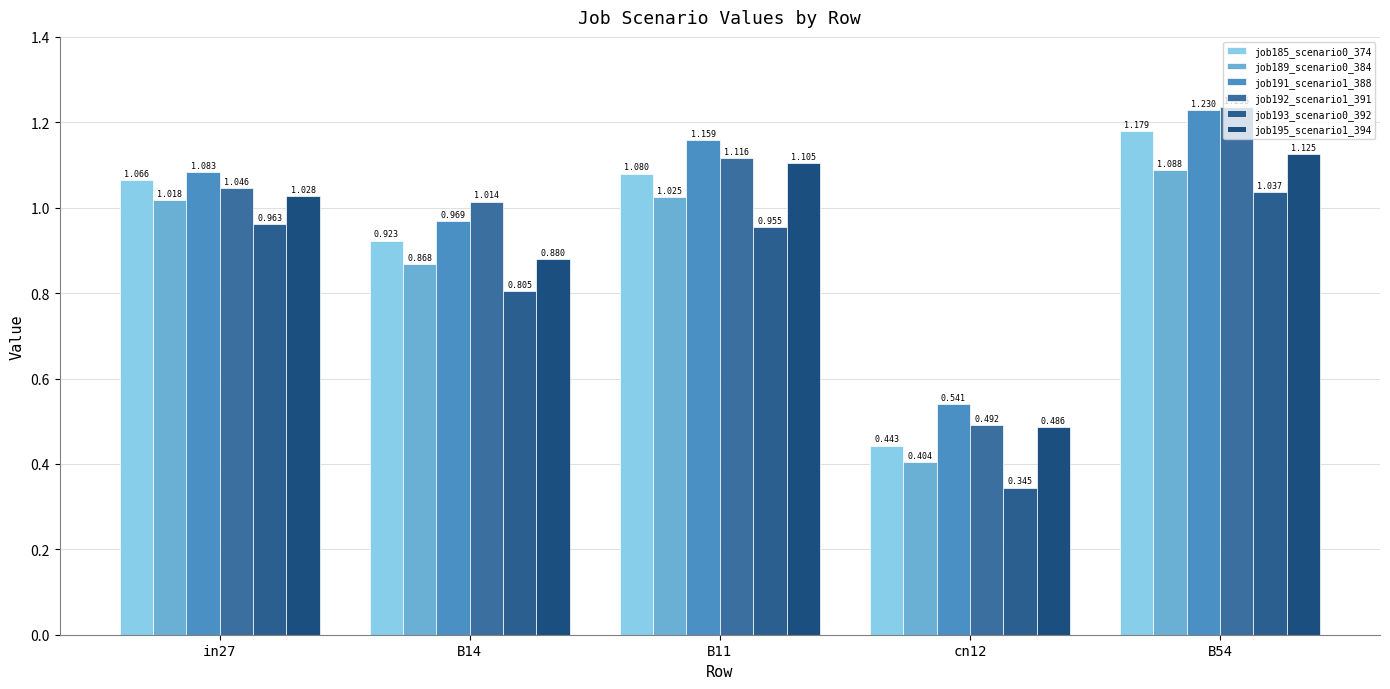

Which category has the highest value in the job193_scenario0_392 series?

B54